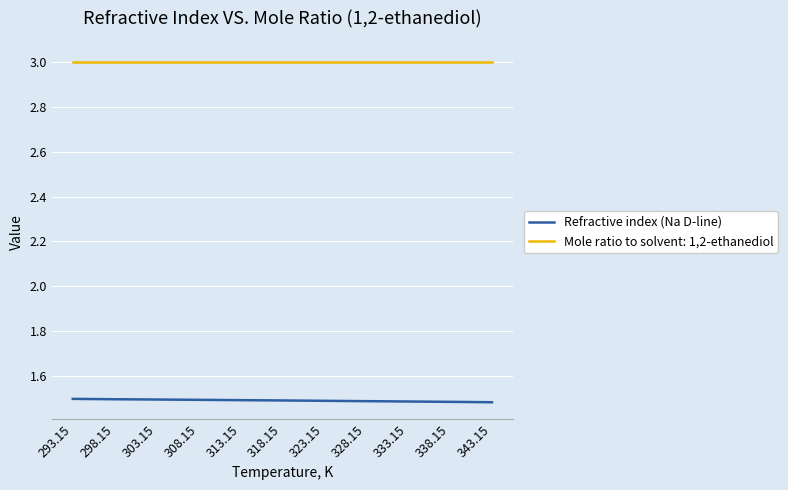

Count the number of data series in this chart.

2